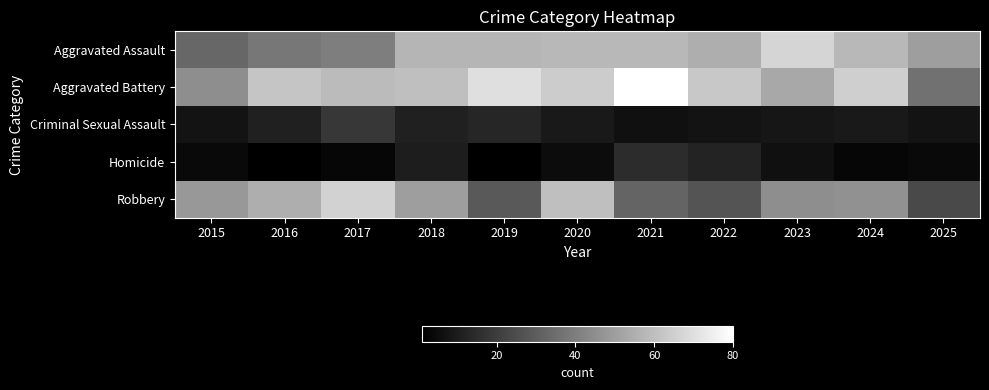

Rank the series by their maximum value, from lowest to highest.

Homicide, Criminal Sexual Assault, Robbery, Aggravated Assault, Aggravated Battery